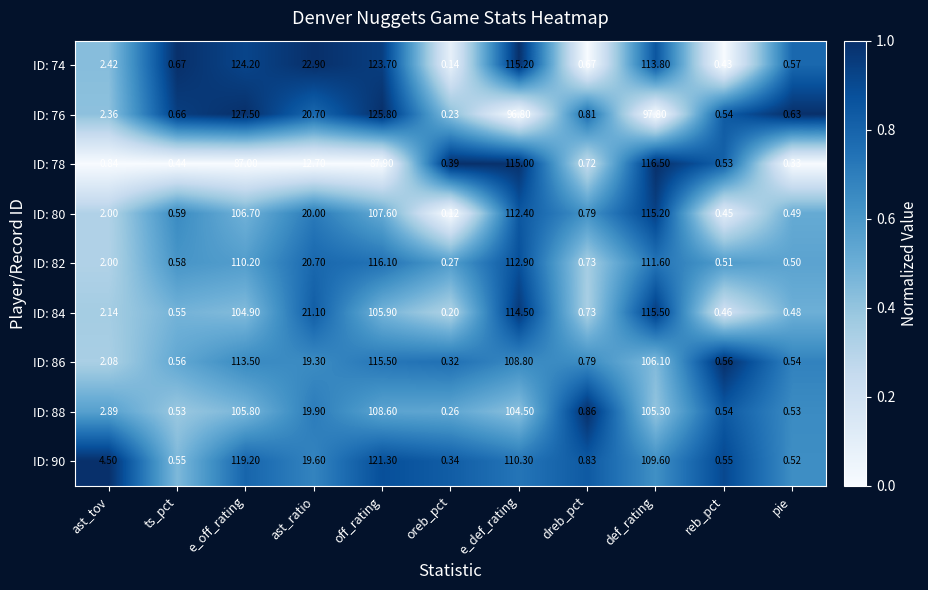

At which category does the chart reach its peak across all series?

e_off_rating